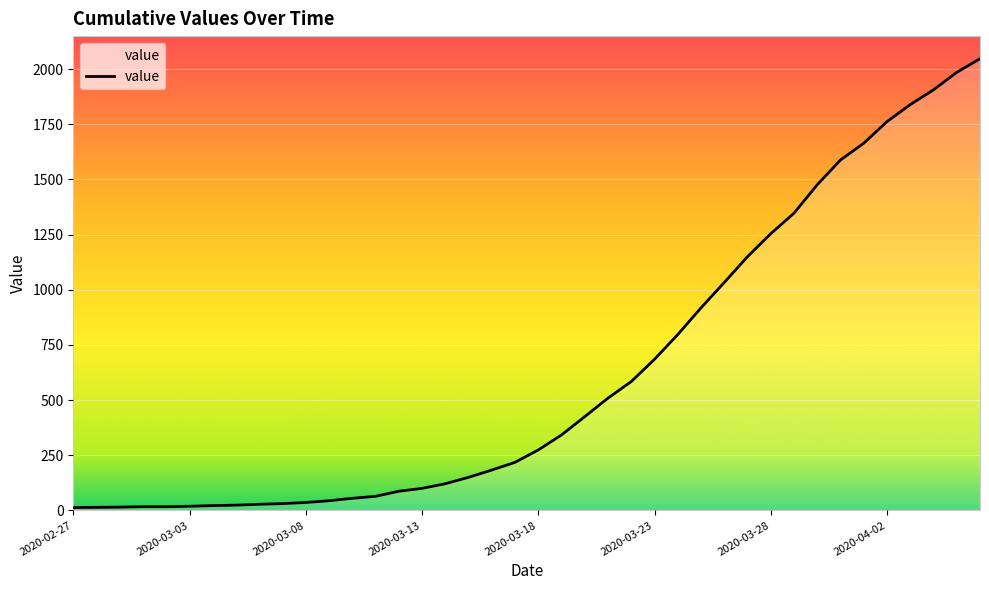

What is the difference between the maximum and minimum values?

2034